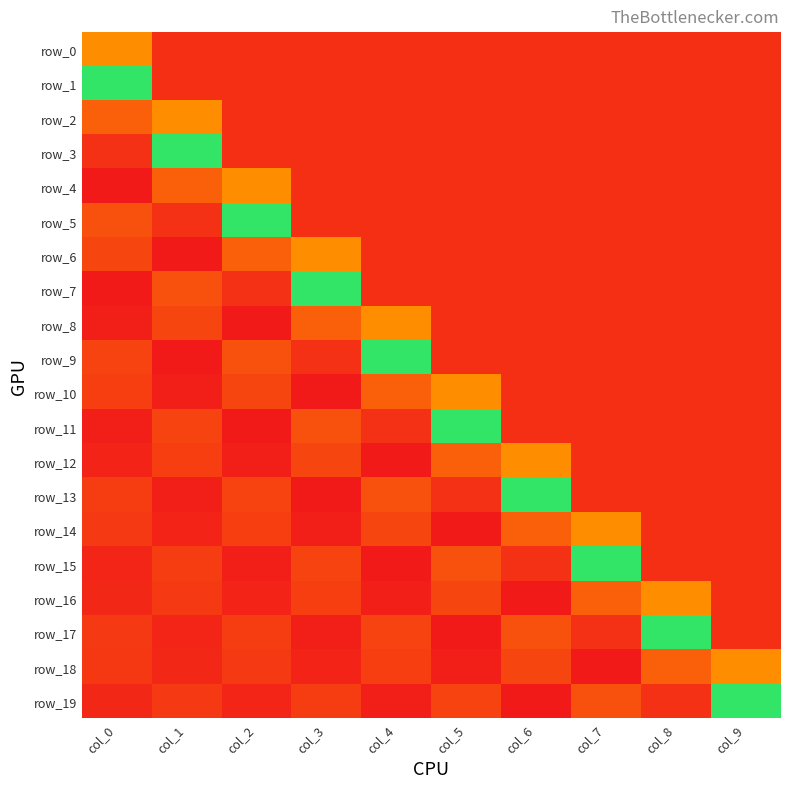

Which series changed the most between col_1 and col_9?

row_3